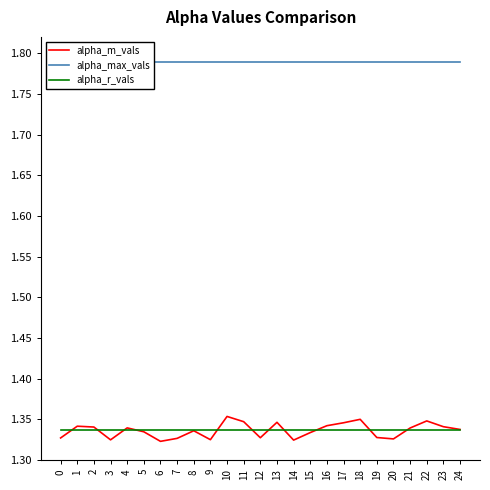

At which category is the sum across all series the highest?

10